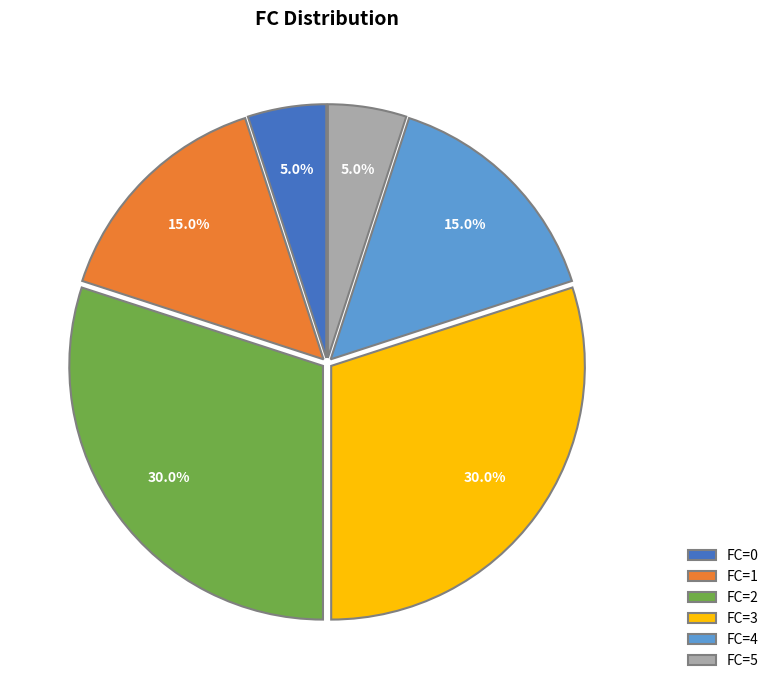

Is it true that FC=4 is 27% of the pie?

False